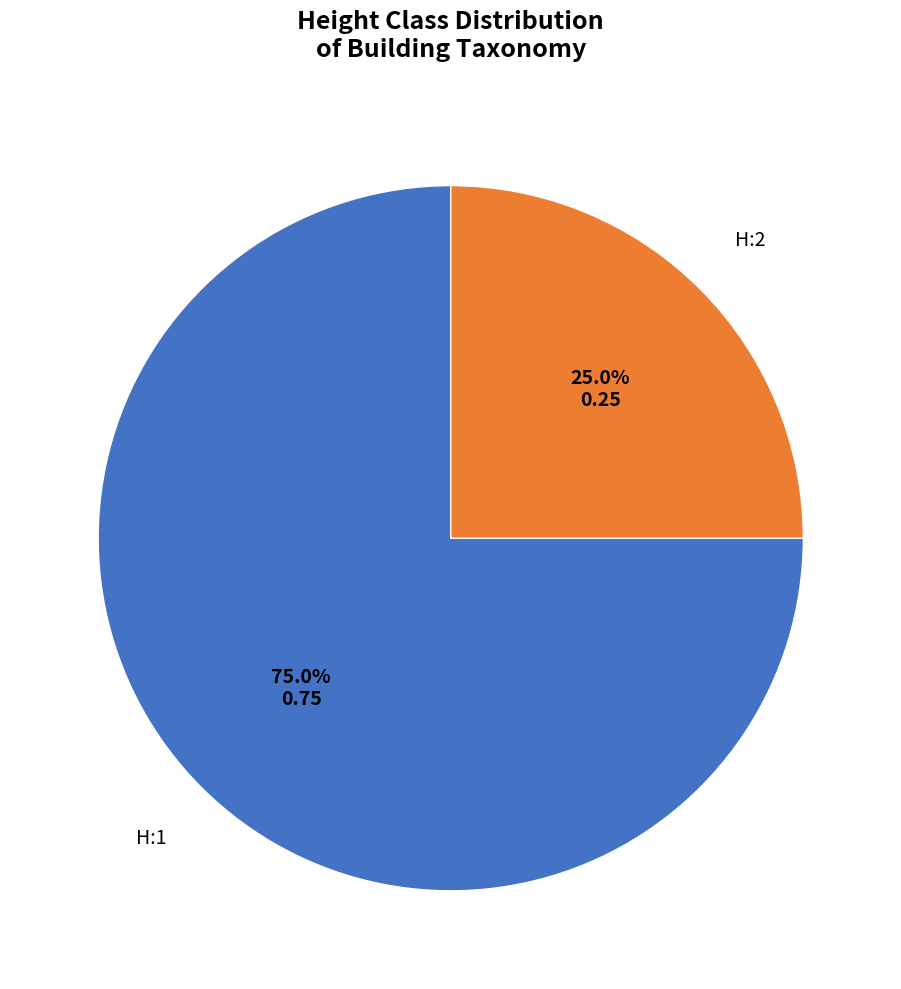

Is there a majority slice in this chart?

Yes